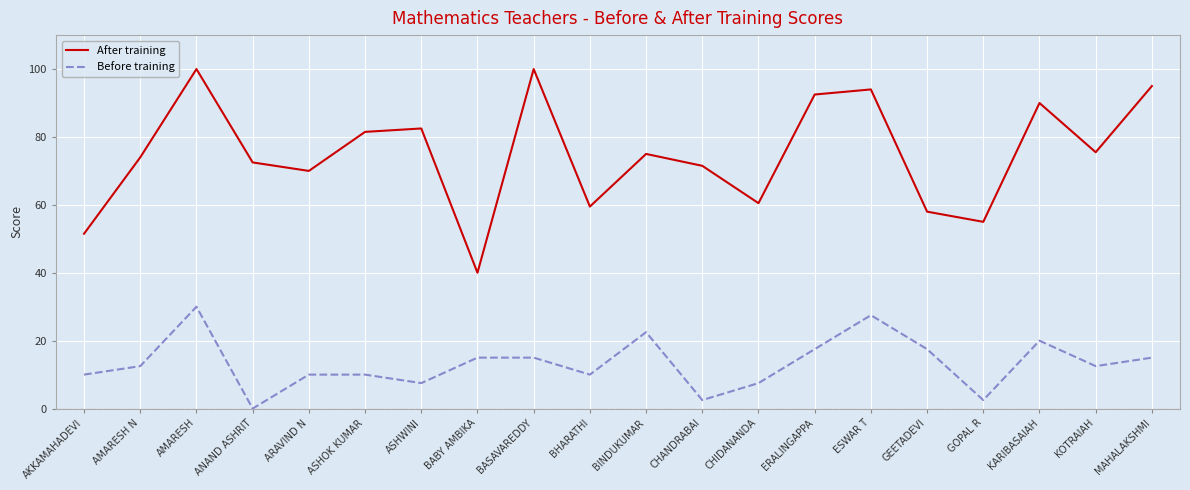

The value of Before training at BABY AMBIKA is 15.0. True or false?

True